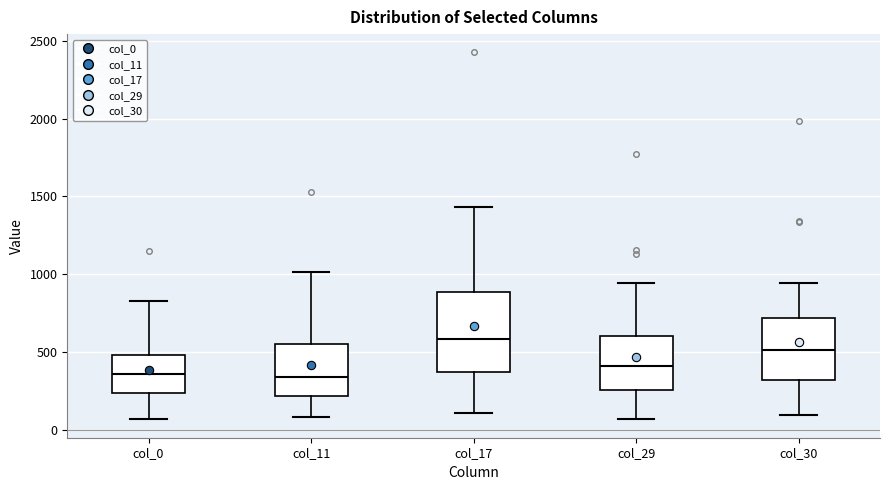

Reading left to right, transcribe this box plot: for each box, give where its median line is, the range the box spans, and where its two whiskers end, as read against the y-axis. The values are not printed on the chart, so give them approximately, as read against the axis.

col_0: median 350, box 250 to 500, whiskers 50 to 850
col_11: median 350, box 200 to 550, whiskers 100 to 1000
col_17: median 600, box 350 to 900, whiskers 100 to 1450
col_29: median 400, box 250 to 600, whiskers 50 to 950
col_30: median 500, box 300 to 700, whiskers 100 to 950